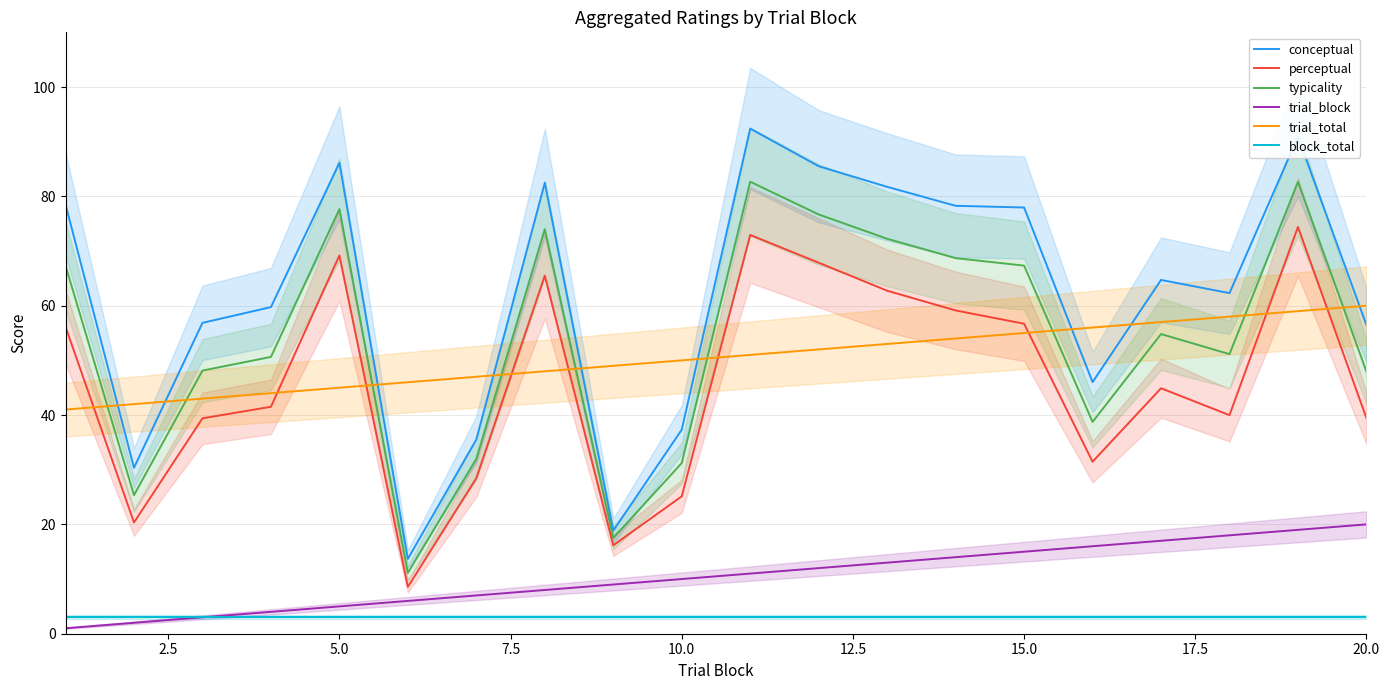

What is the highest value of the perceptual series?

74.4